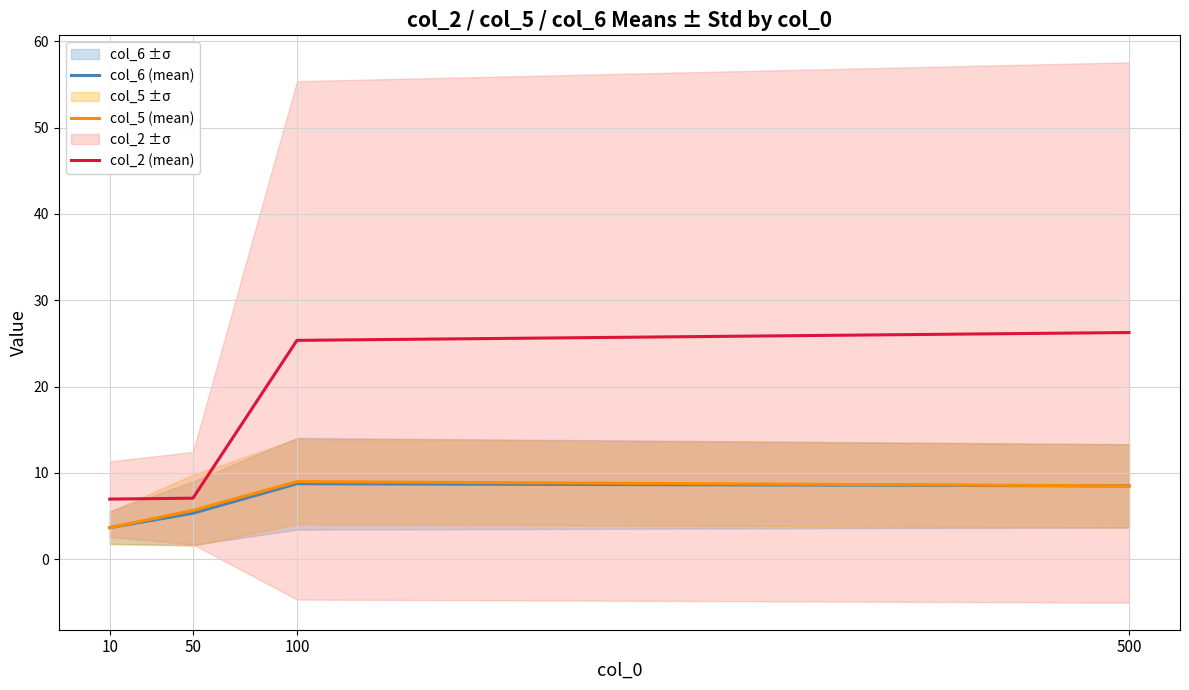

Which category has the highest value across all series?

500